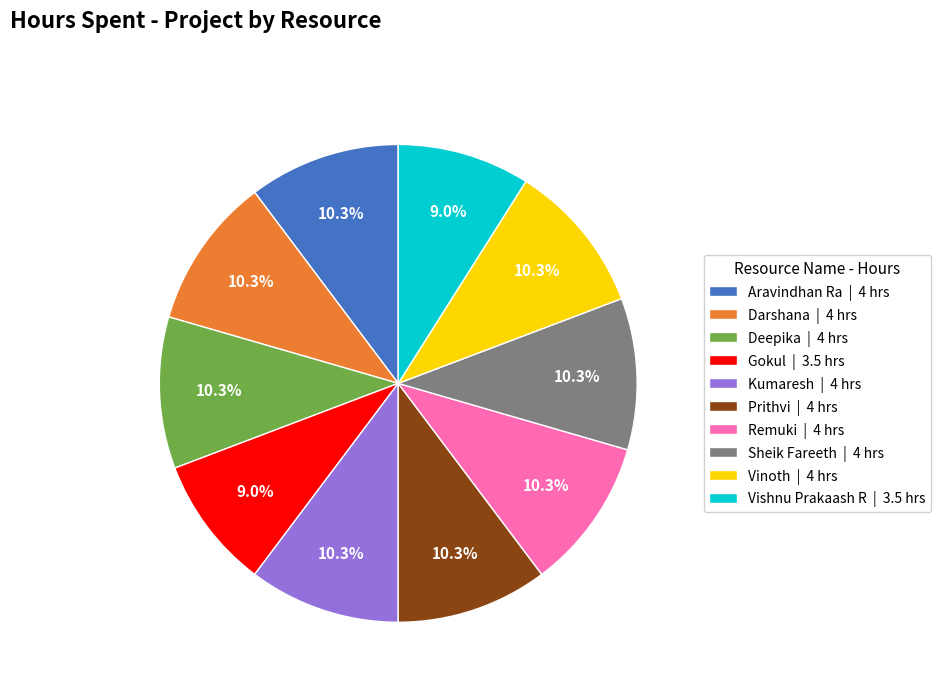

True or false: Kumaresh accounts for 18% of the total.

False